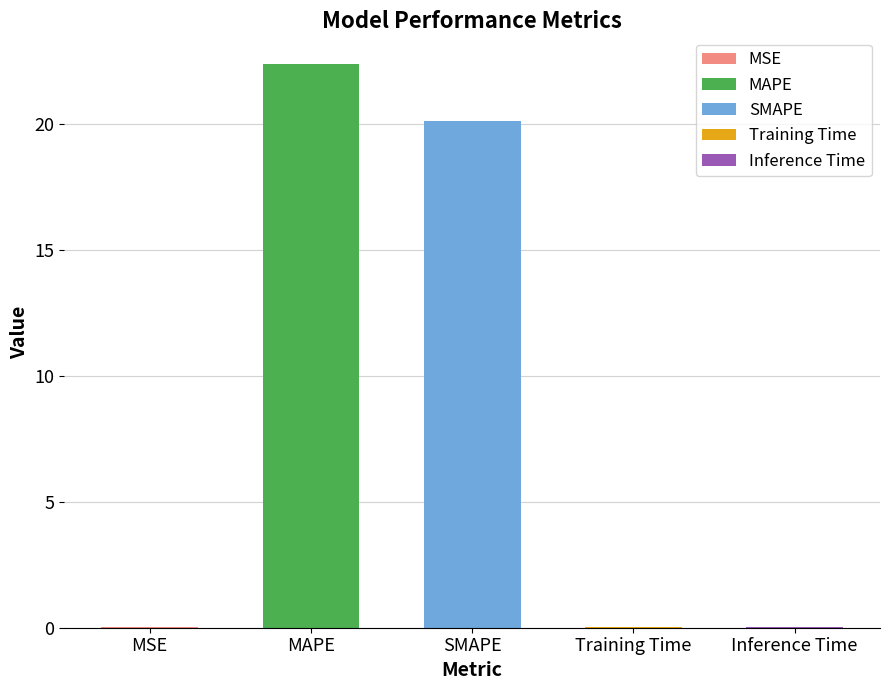

What is the sum of the values at Training Time and MSE?

0.1